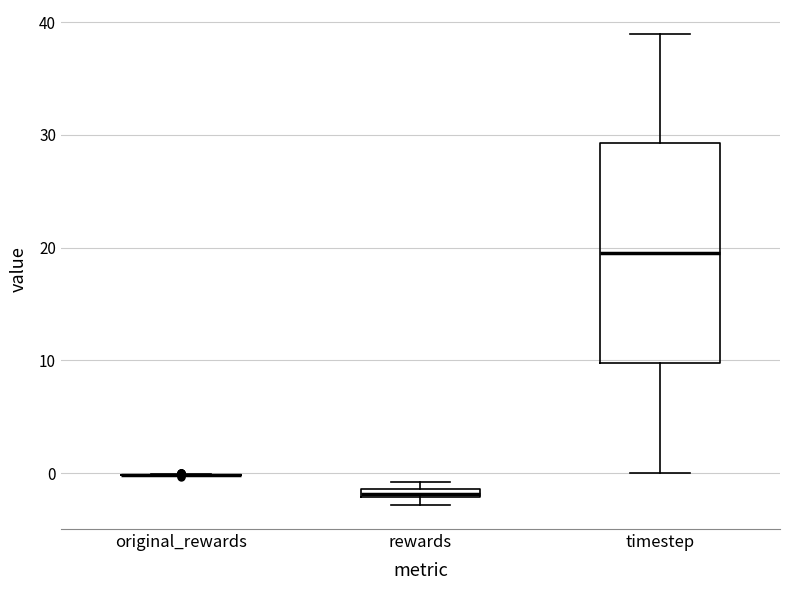

Where is the upper edge of the box for rewards on the y-axis? The values are not printed on the chart, so give them approximately, as read against the axis.

-1